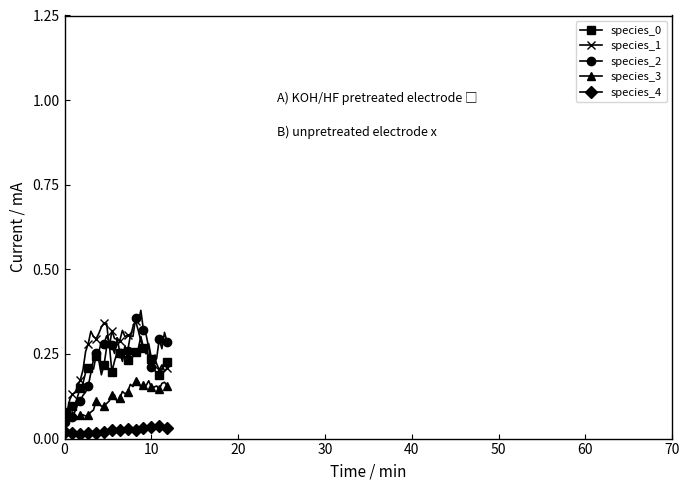

True or false: species_4 has more than 0 points higher than both neighbors.

True